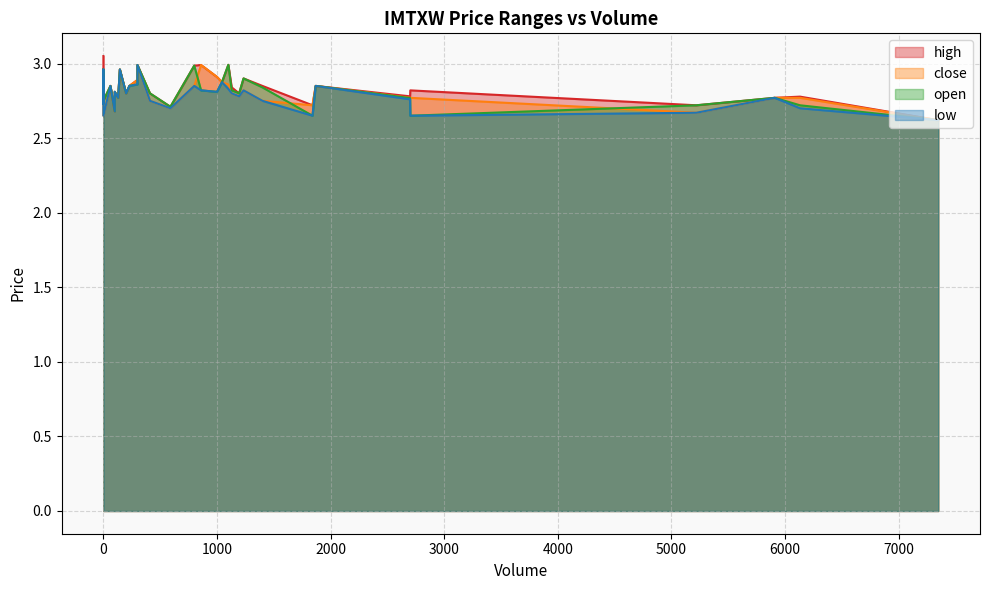

What are all the series names shown in the legend?

high, close, open, low